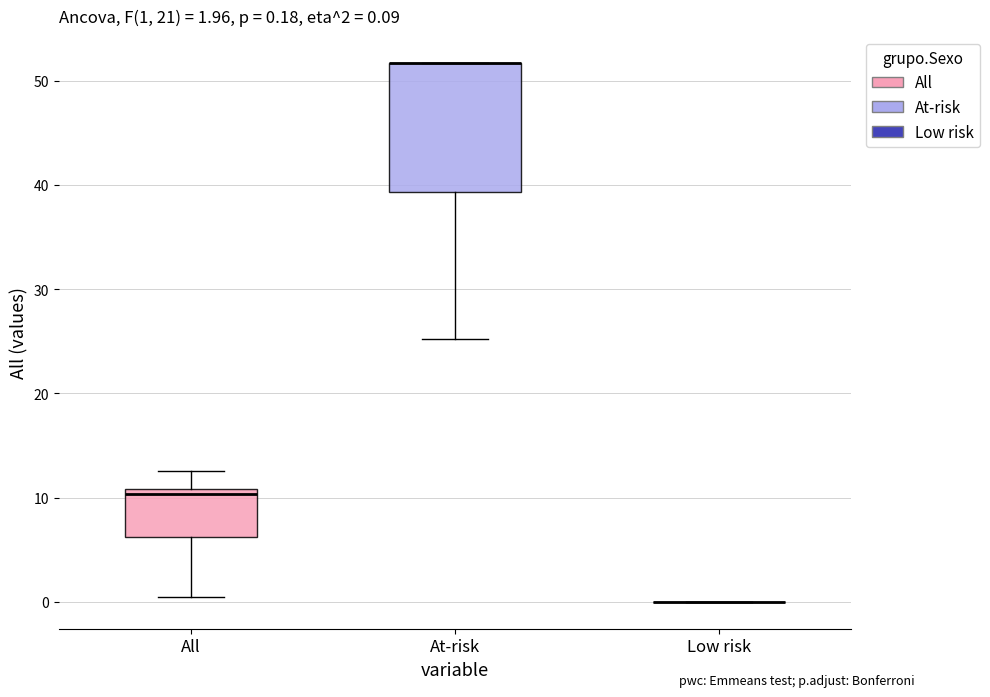

Comparing the boxes themselves (not the whiskers), which one is the tallest?

At-risk